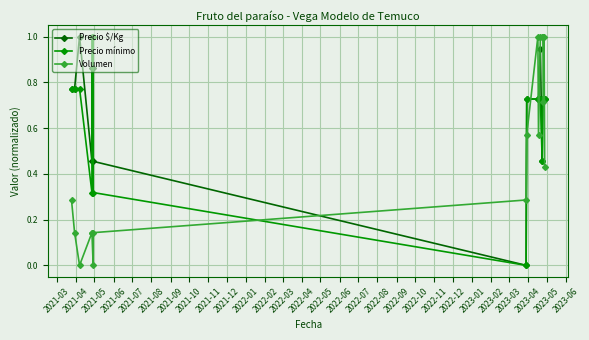

How many lines are shown in the chart?

3